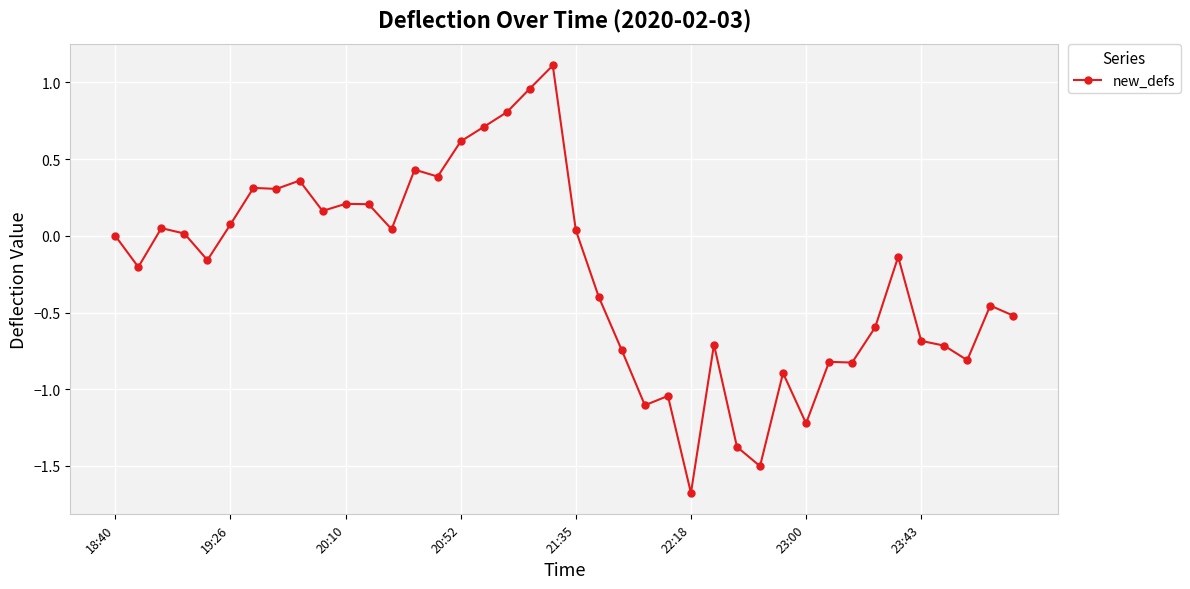

What is the greatest value displayed?

1.1